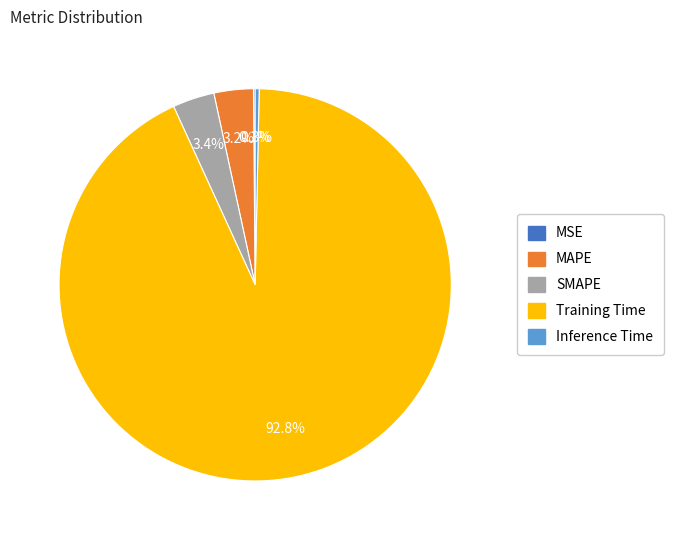

To the nearest percent, what is the difference between the largest and smallest slice percentages?

93%